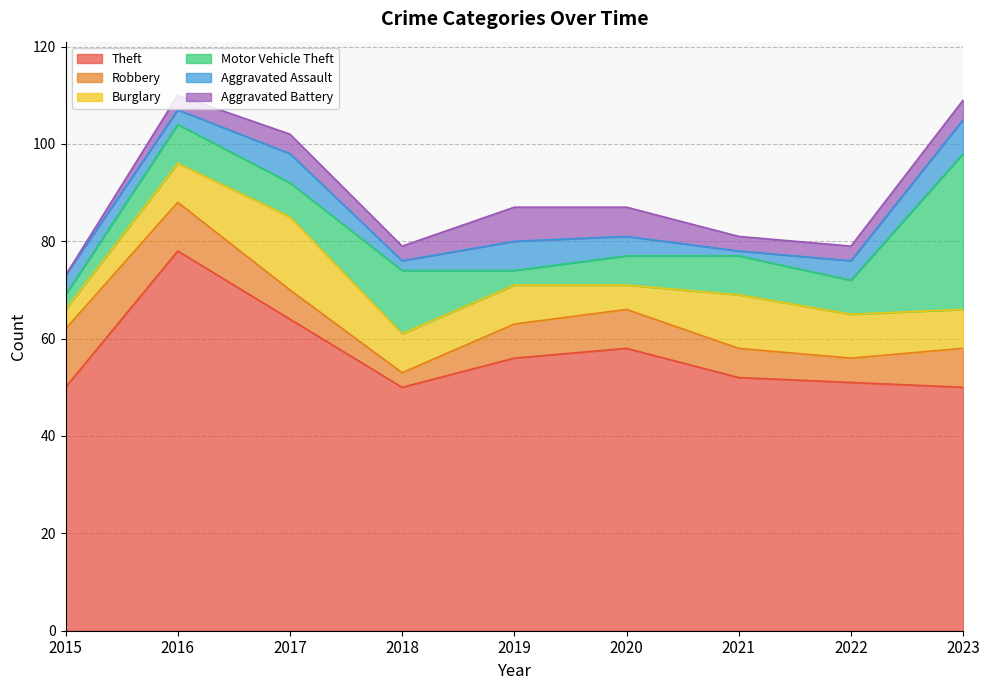

Reading left to right, extract all data points from this chart.

Theft: 50	78	64	50	56	58	52	51	50
Robbery: 12	10	6	3	7	8	6	5	8
Burglary: 4	8	15	8	8	5	11	9	8
Motor Vehicle Theft: 3	8	7	13	3	6	8	7	32
Aggravated Assault: 4	3	6	2	6	4	1	4	7
Aggravated Battery: 0	3	4	3	7	6	3	3	4